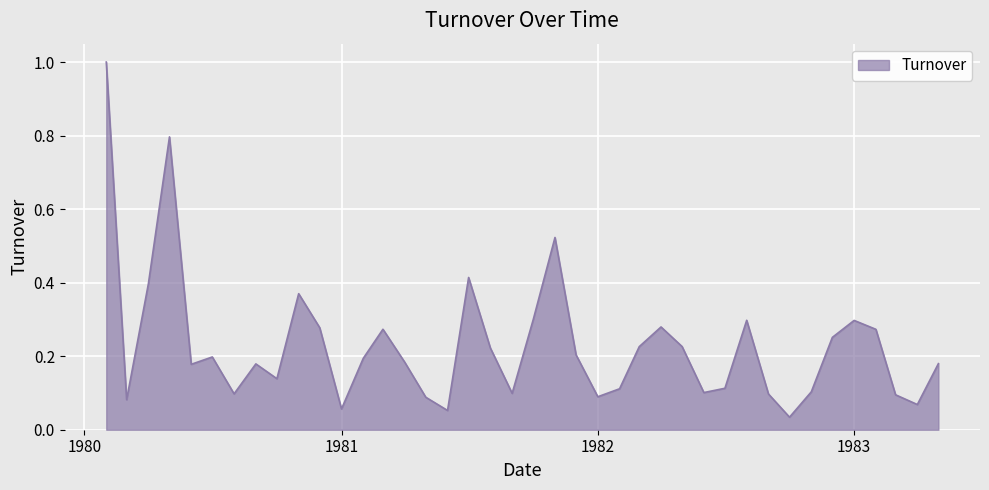

What is the difference between the maximum and minimum values?

1.0